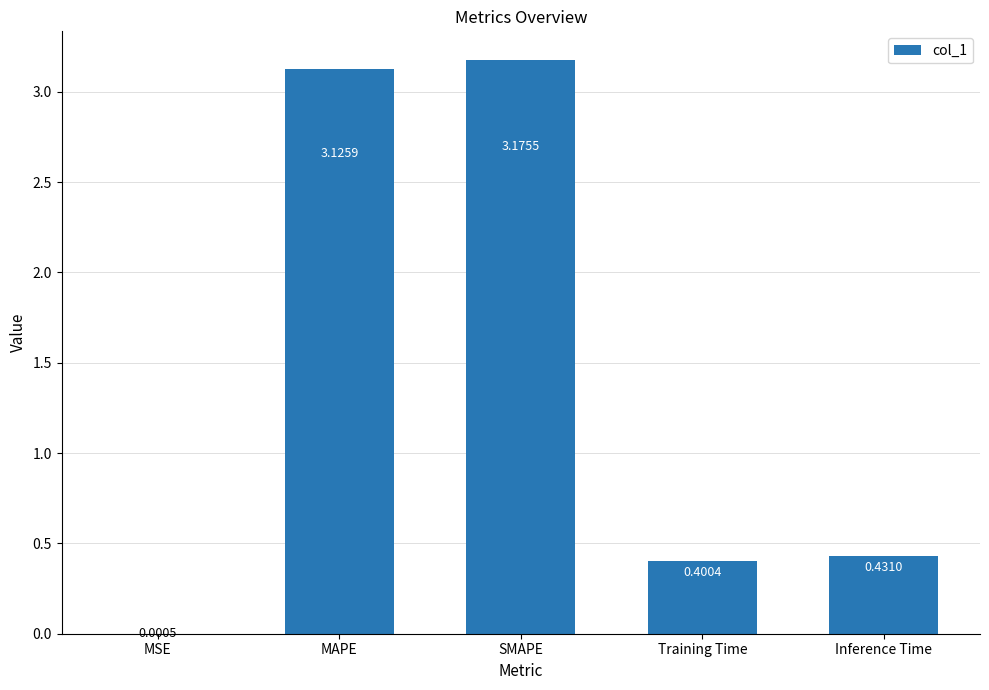

At which category does the chart reach its peak across all series?

SMAPE